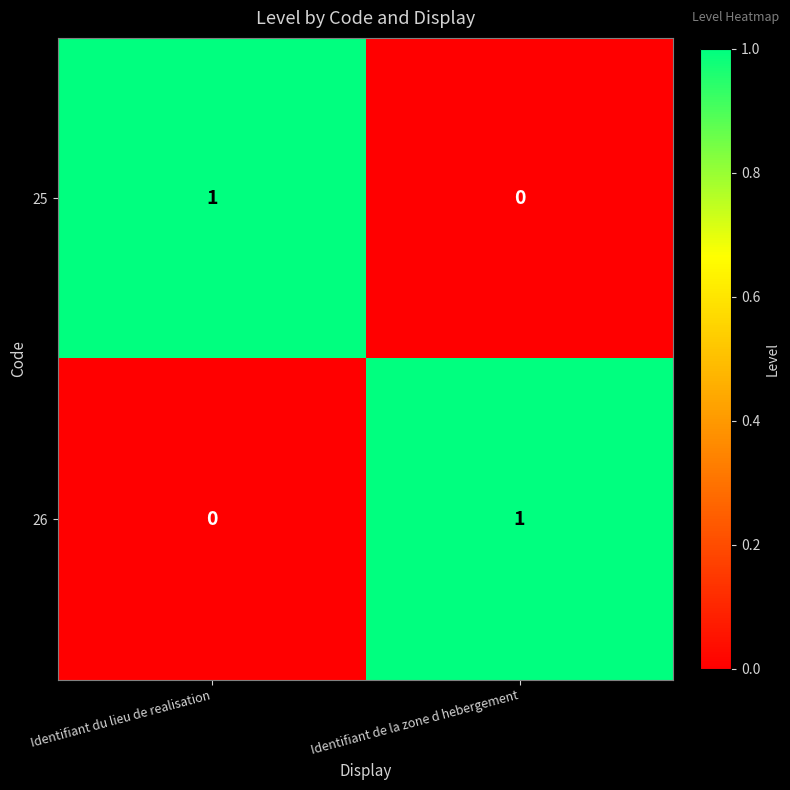

At which label is 26 closest to 0?

Identifiant du lieu de realisation